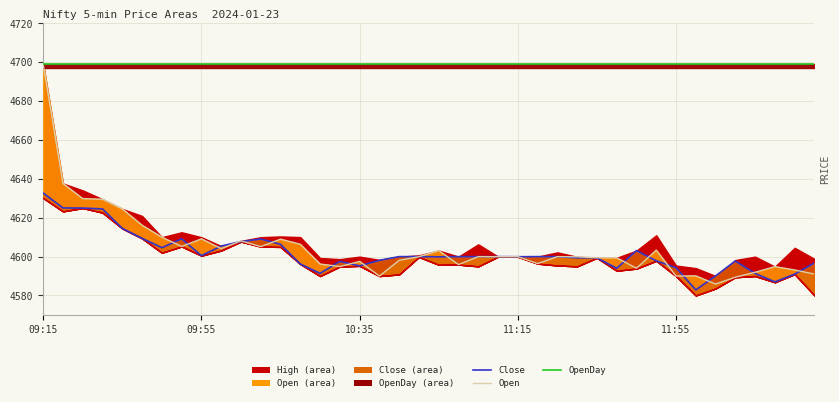

Between 10:35 and 11:15, which series saw the biggest shift?

Close (line)